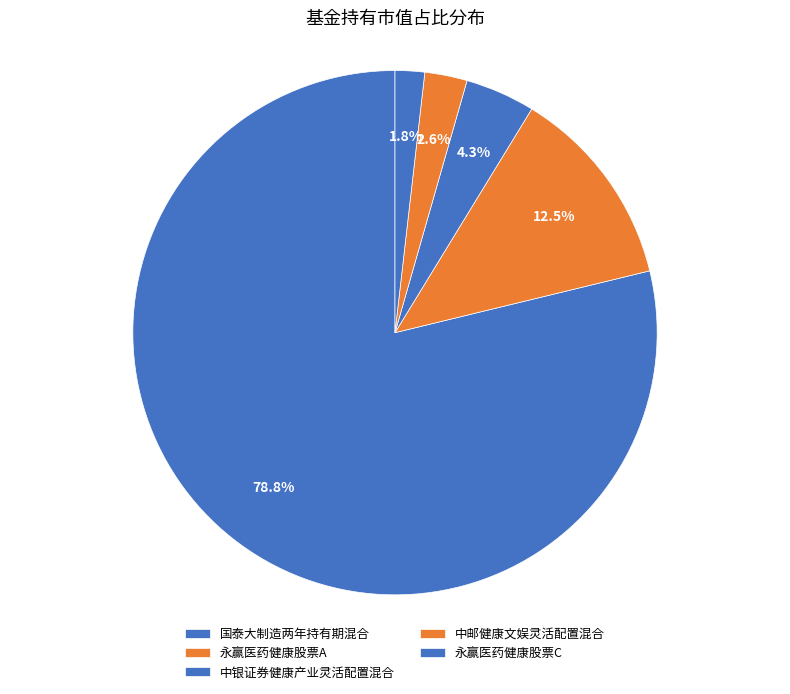

What percentage is NOT represented by 国泰大制造两年持有期混合?

21.2%